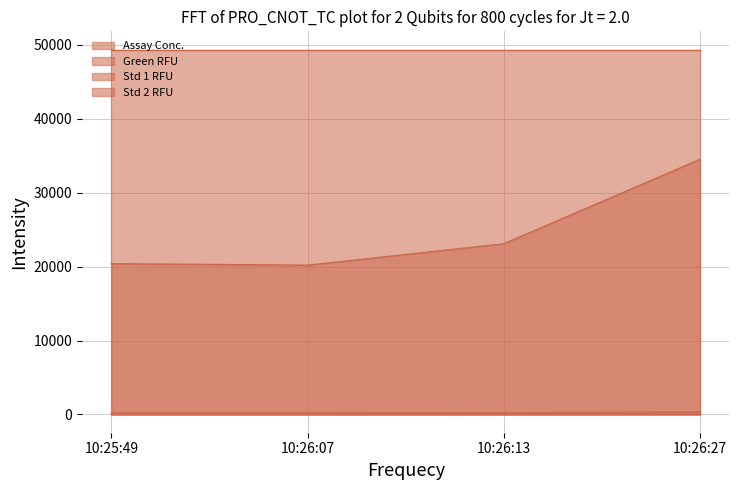

In Assay Conc., how many points are lower than both neighbors (excluding endpoints)?

1